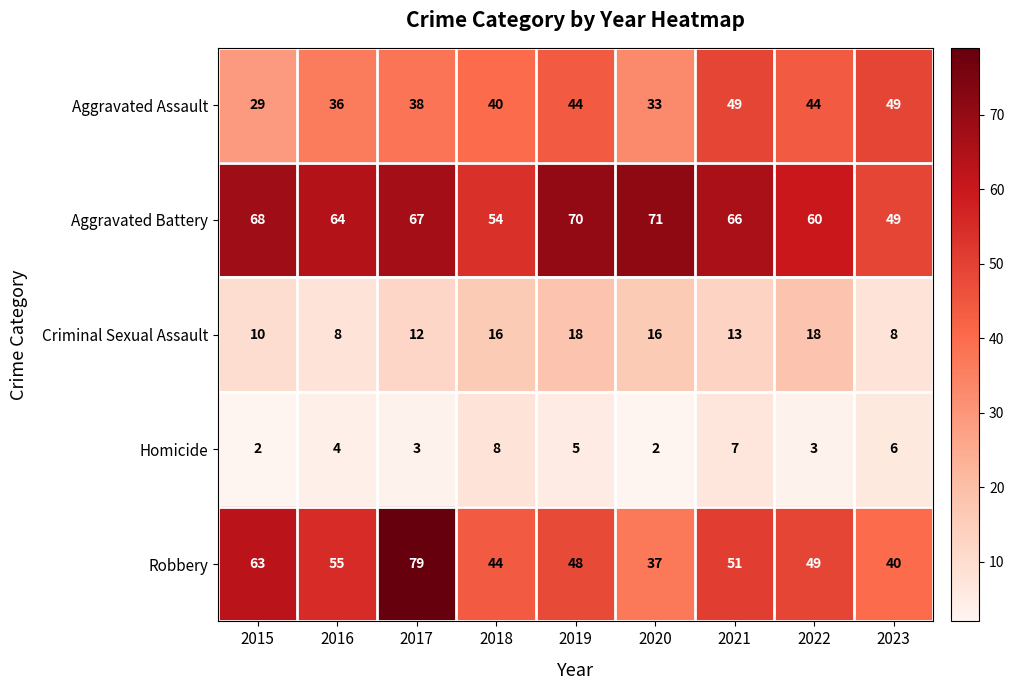

Which series changed the most between 2018 and 2019?

Aggravated Battery